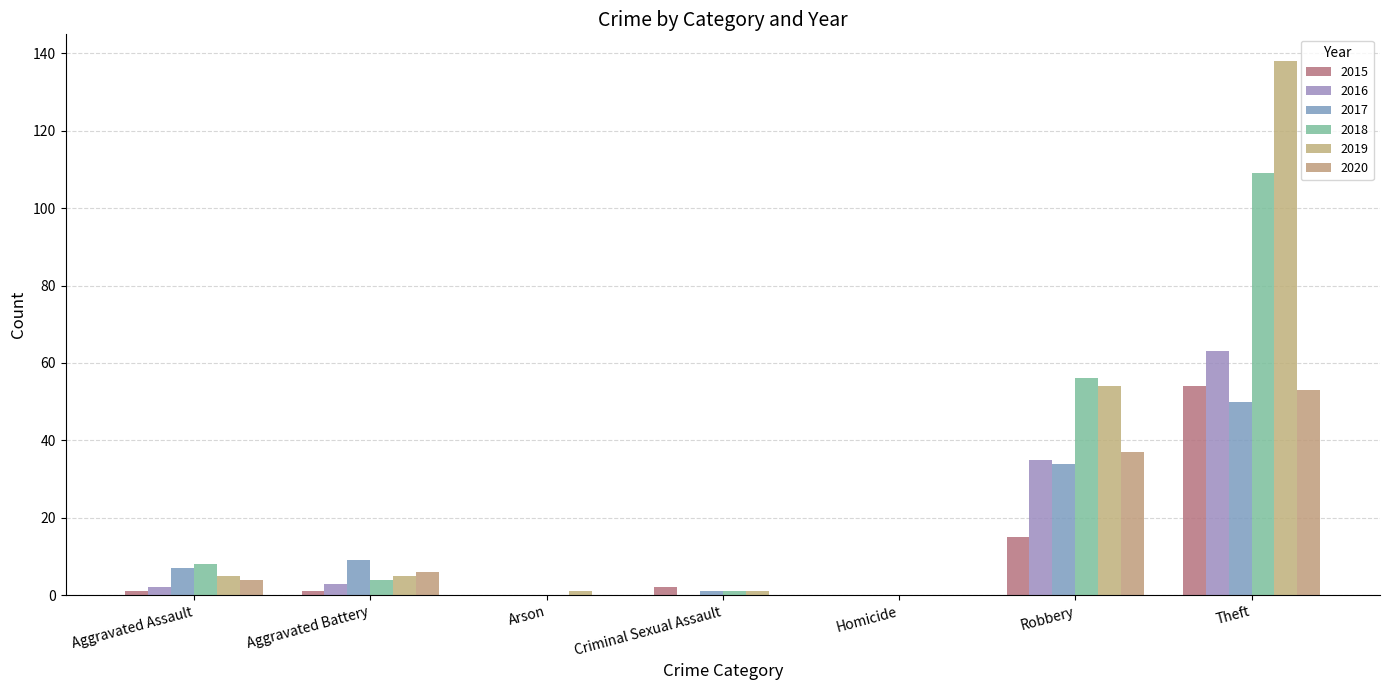

Which series has the widest spread of values?

2019